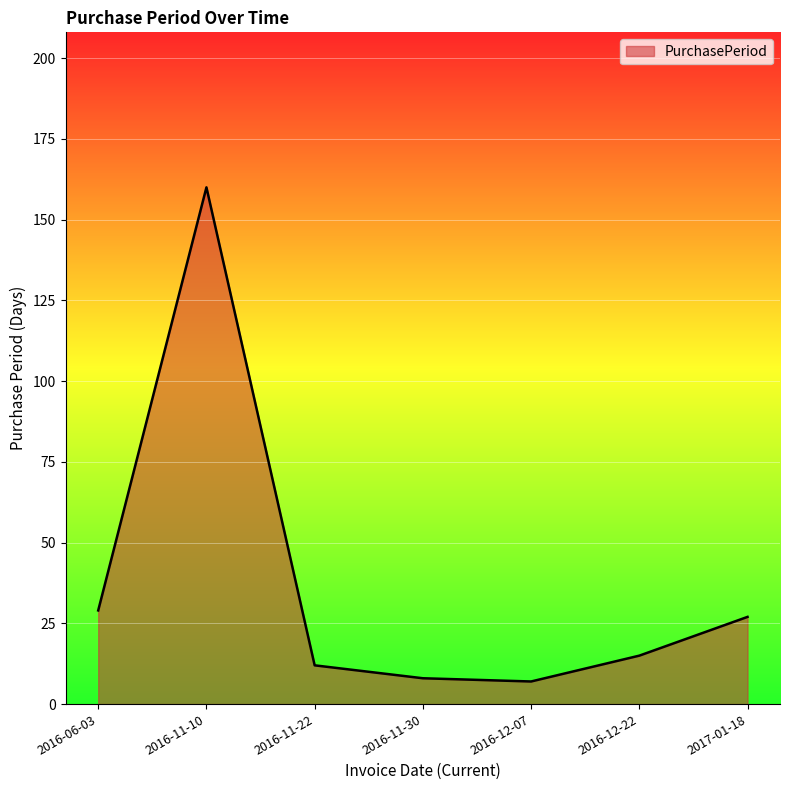

True or false: the data shows 8 at 2016-11-30.

True